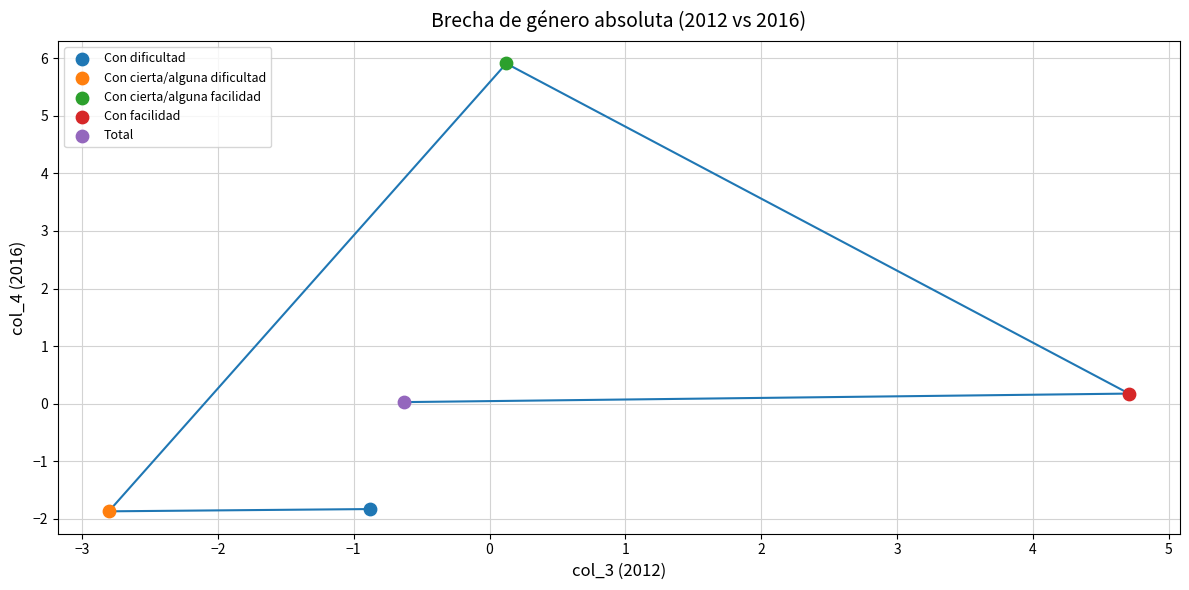

What are all the series names shown in the legend?

Con dificultad, Con cierta/alguna dificultad, Con cierta/alguna facilidad, Con facilidad, Total